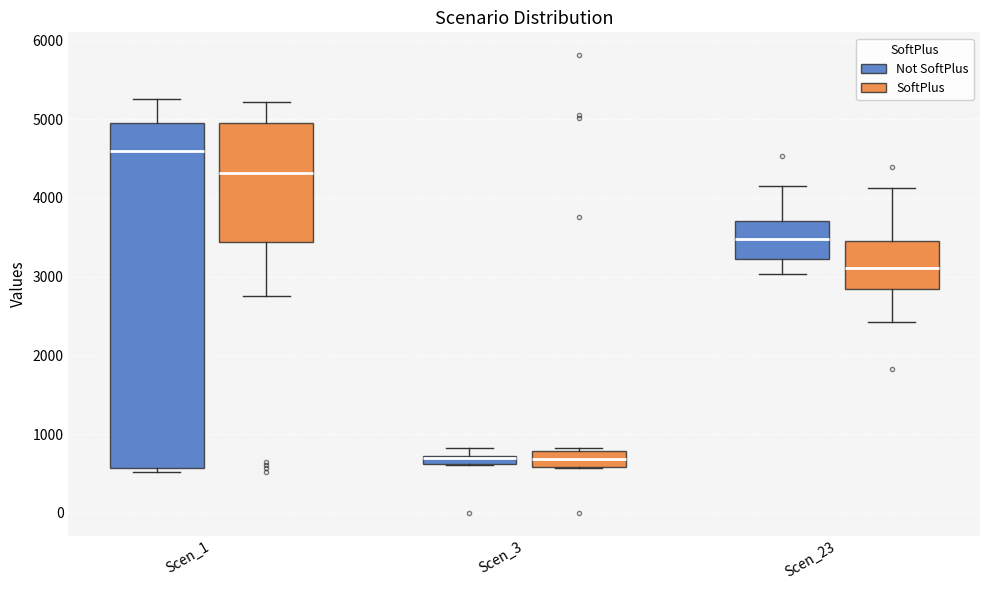

Which box has the highest median line?

Scen_1 (Not SoftPlus)